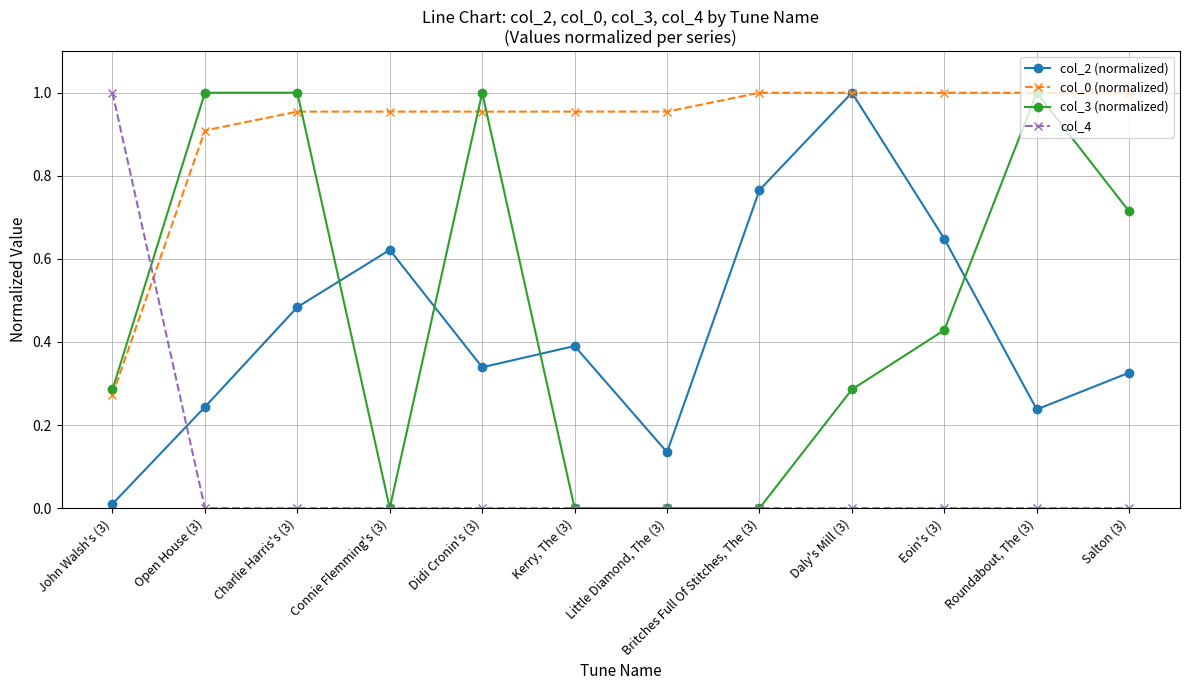

Between Little Diamond, The (3) and Britches Full Of Stitches, The (3), which series saw the biggest shift?

col_2 (normalized)